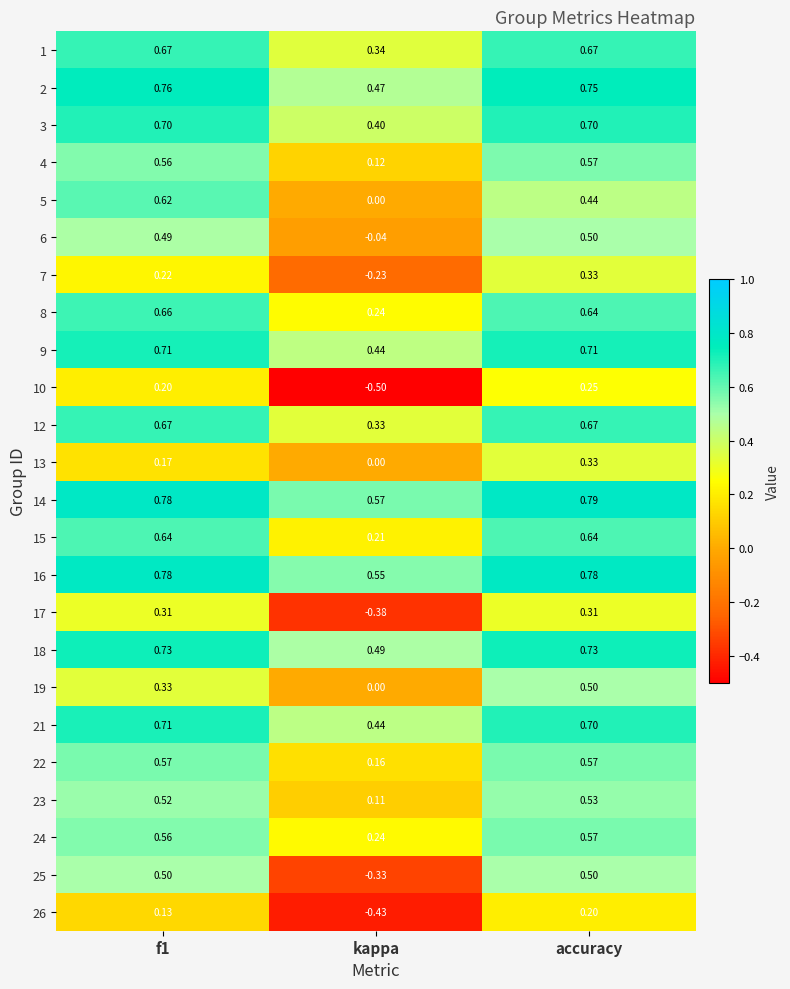

At which label does 17 reach its minimum?

kappa